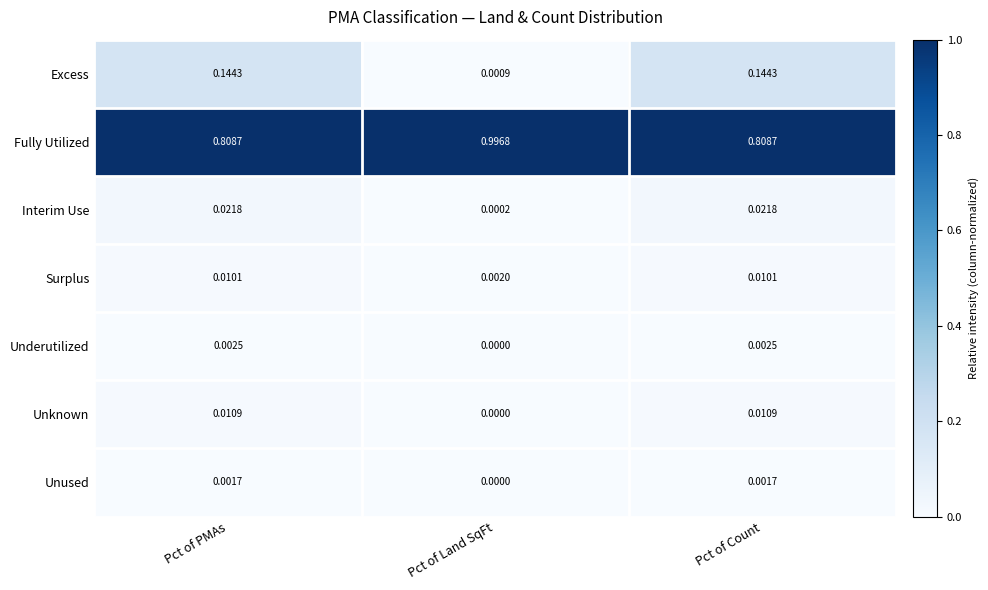

At how many categories does at least one series exceed 0?

3